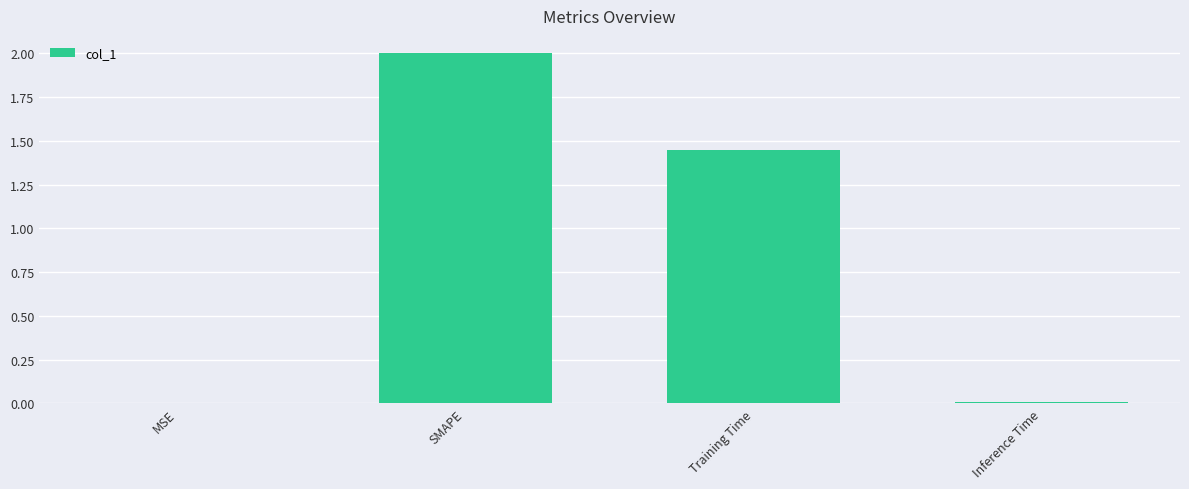

What is the sum of all values?

3.5